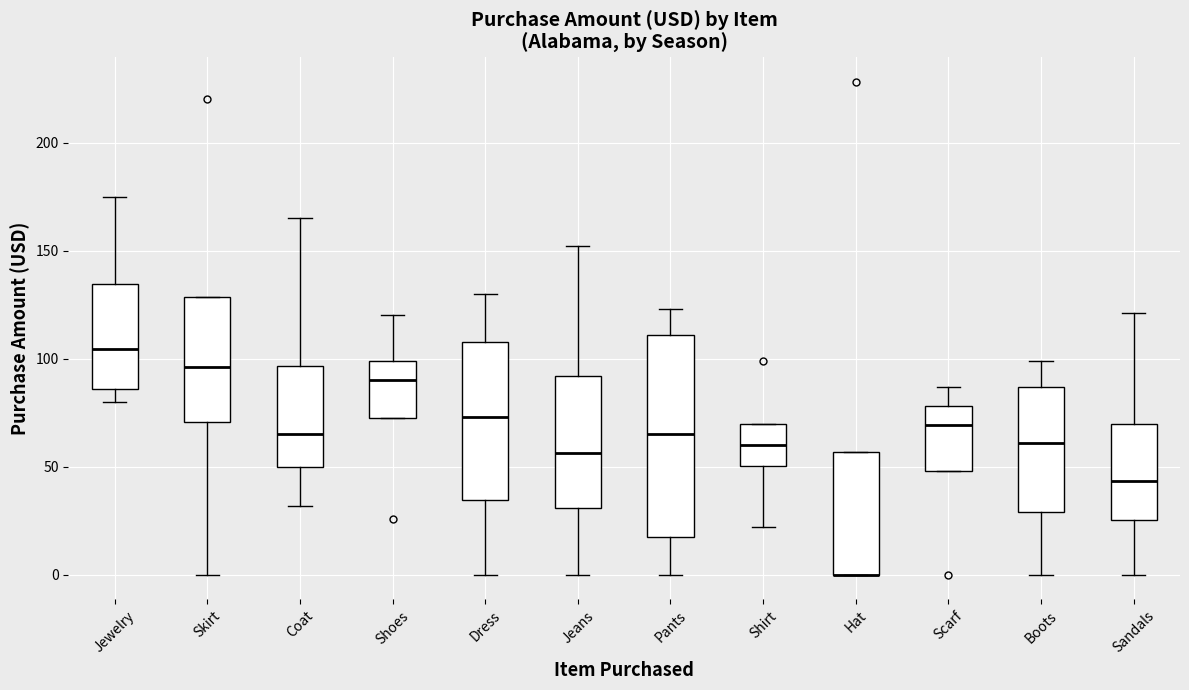

Where is the lower edge of the box for Jeans on the y-axis? The values are not printed on the chart, so give them approximately, as read against the axis.

30